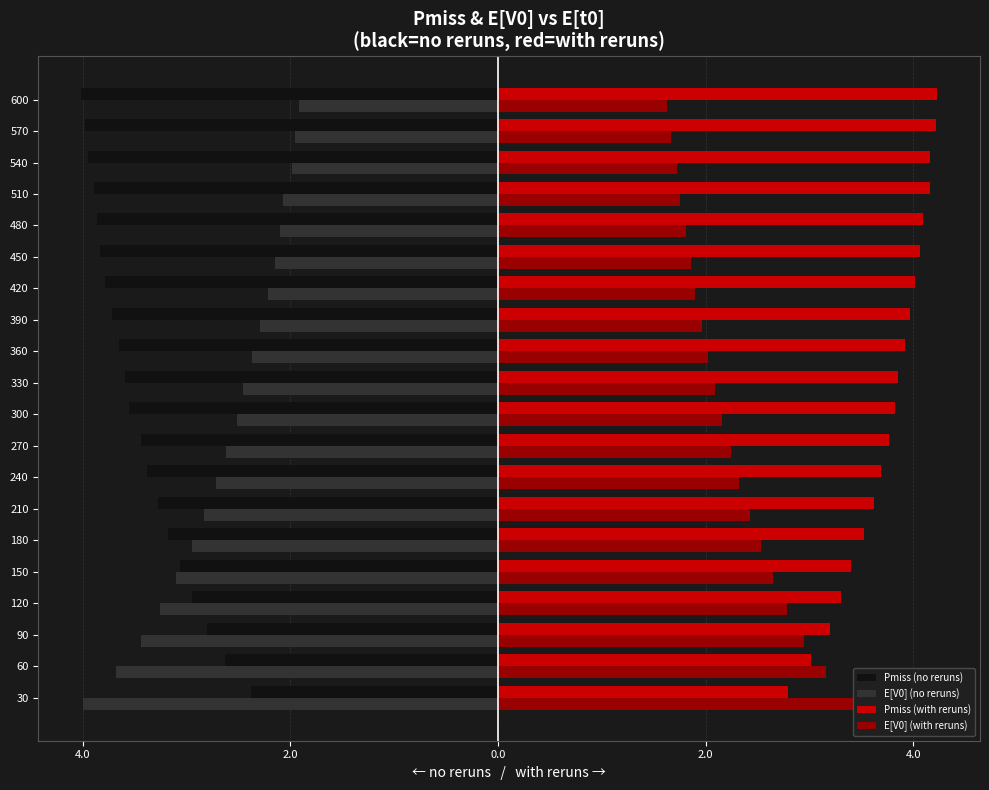

What are all the series names shown in the legend?

Pmiss (no reruns), E[V0] (no reruns), Pmiss (with reruns), E[V0] (with reruns)